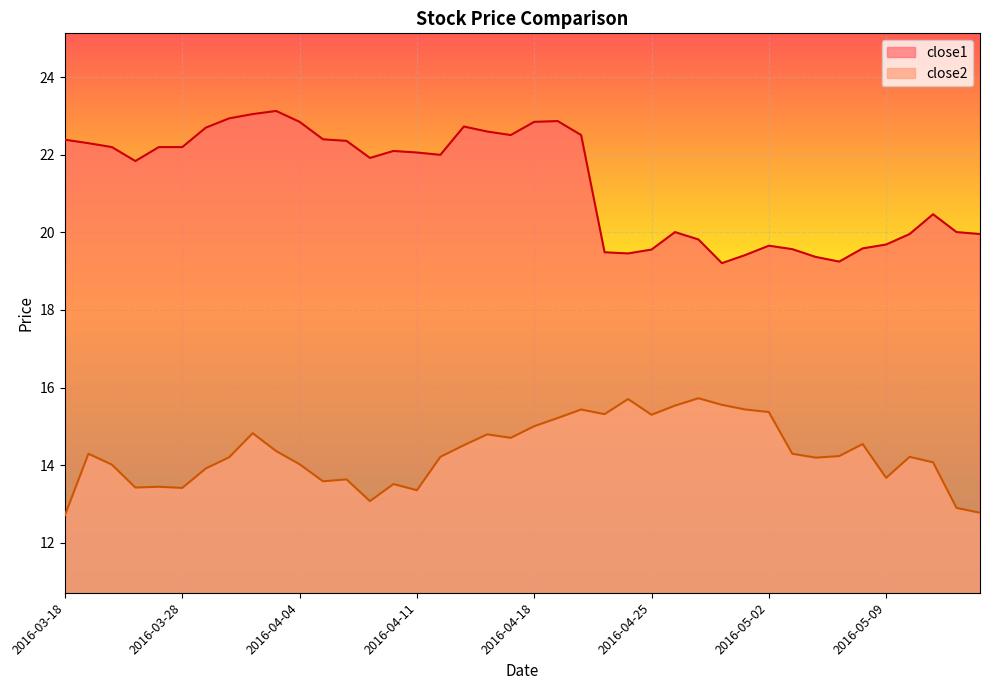

In close1, how many points are higher than both neighbors (excluding endpoints)?

7